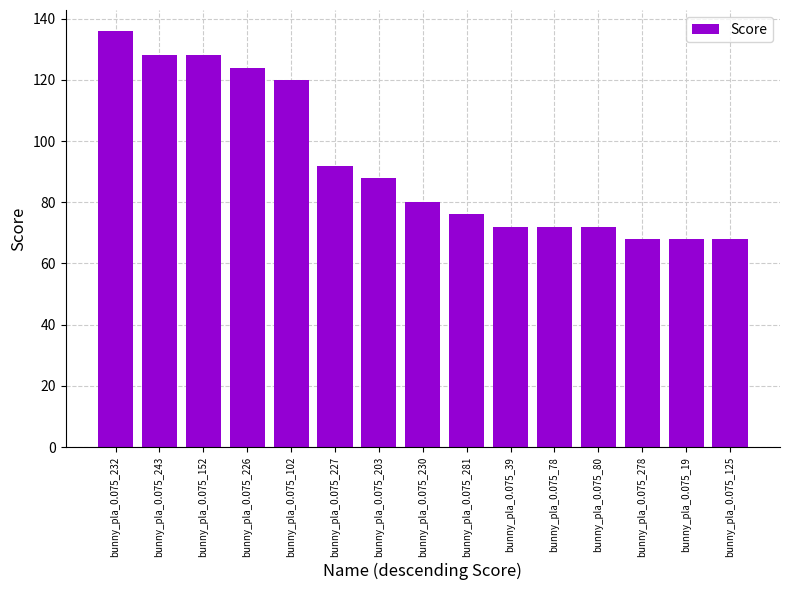

What is the difference between the maximum and minimum values?

68